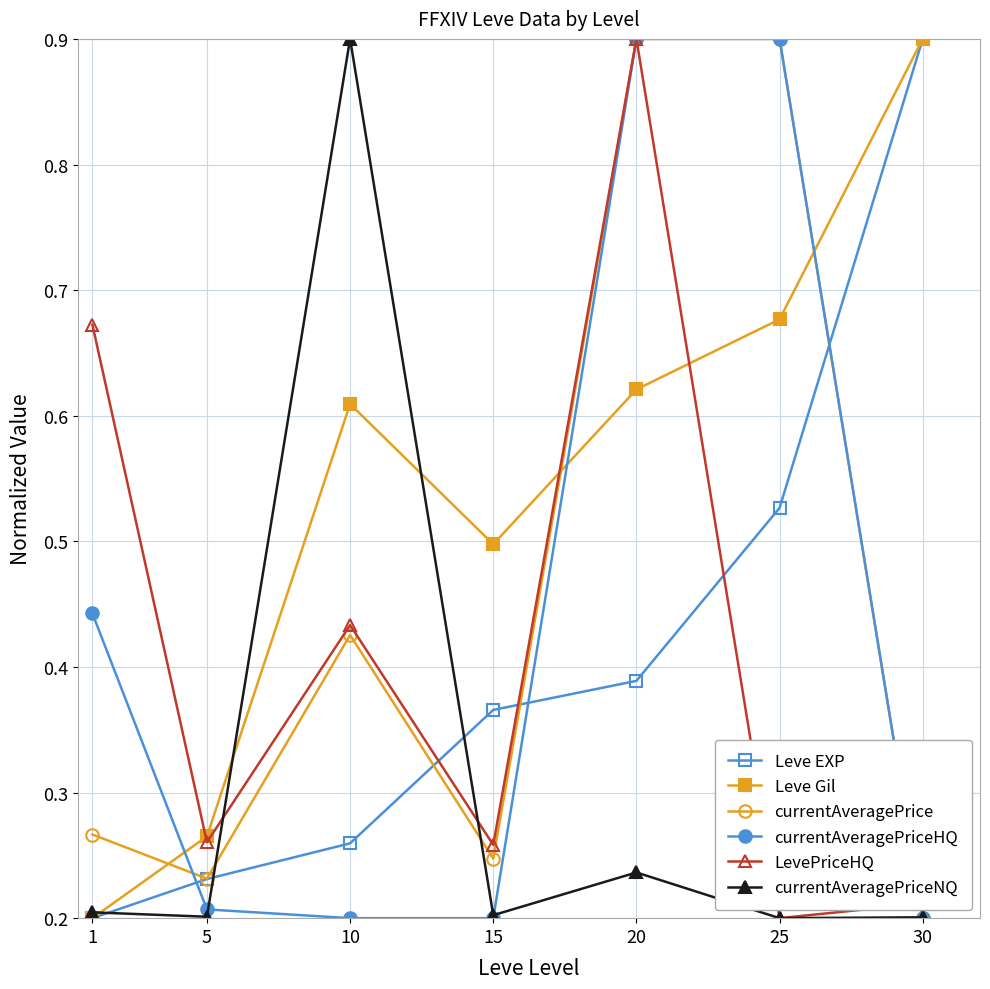

What is the greatest value displayed?

0.9